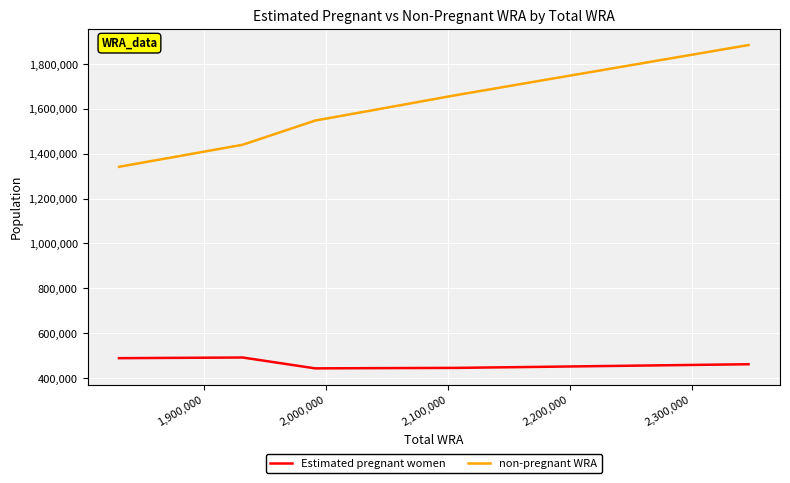

Is this an area chart (filled region under the line)?

No